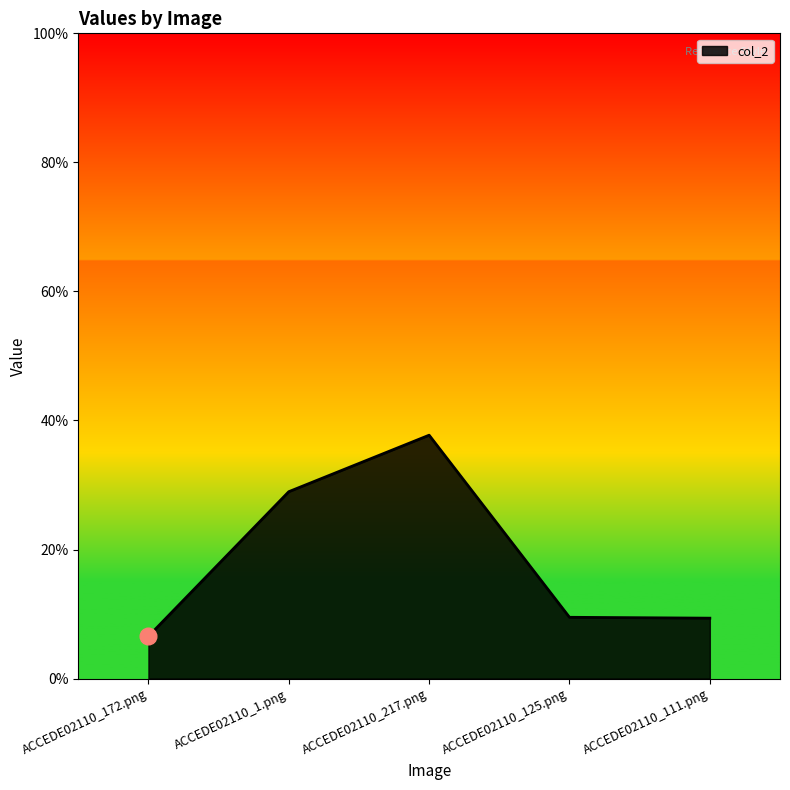

What is the sum of the values at ACCEDE02110_1.png and ACCEDE02110_172.png?

0.4